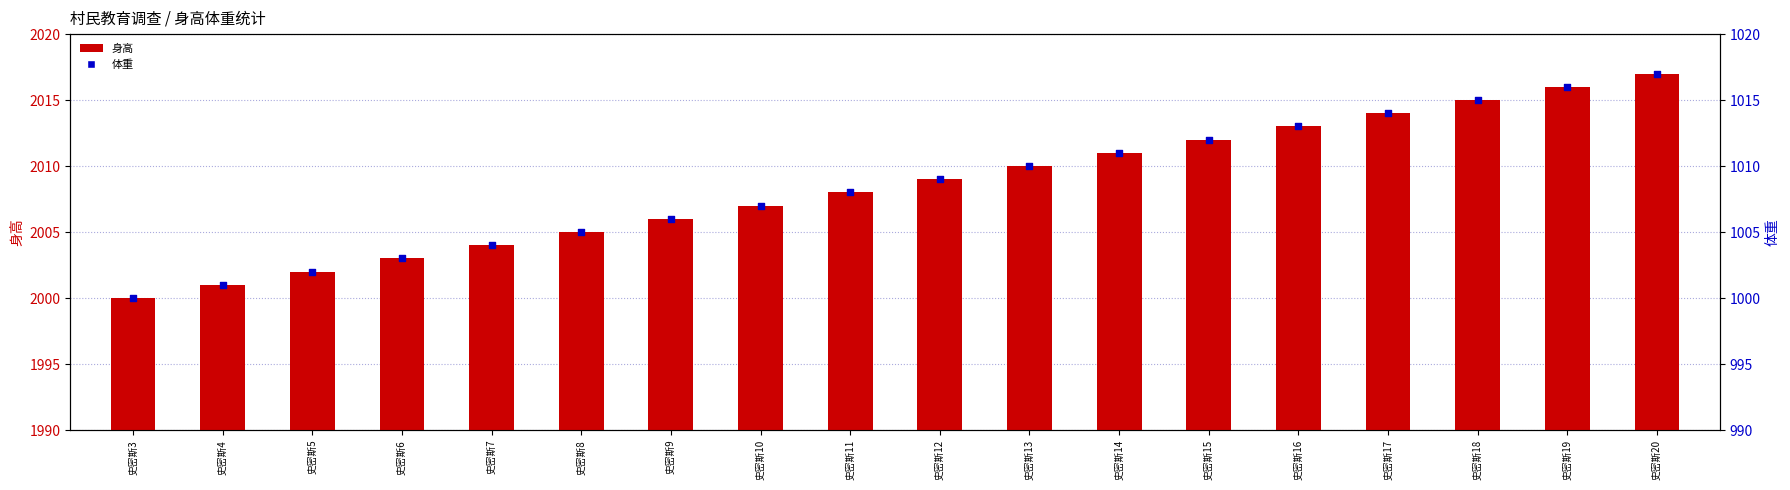

Which series has the largest Y range (max minus min)?

身高